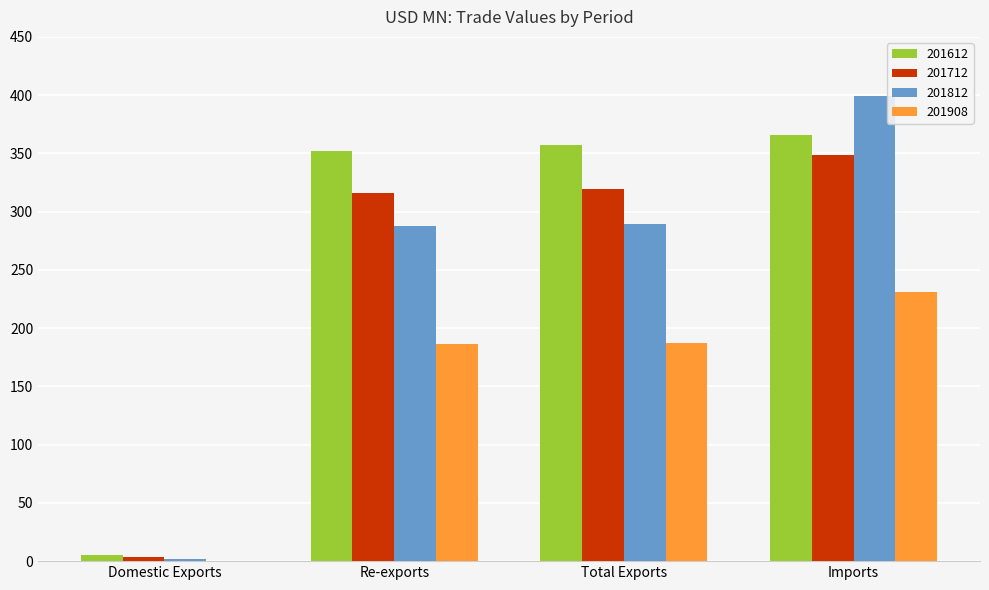

What value does the 201812 series have at Imports?

399.3